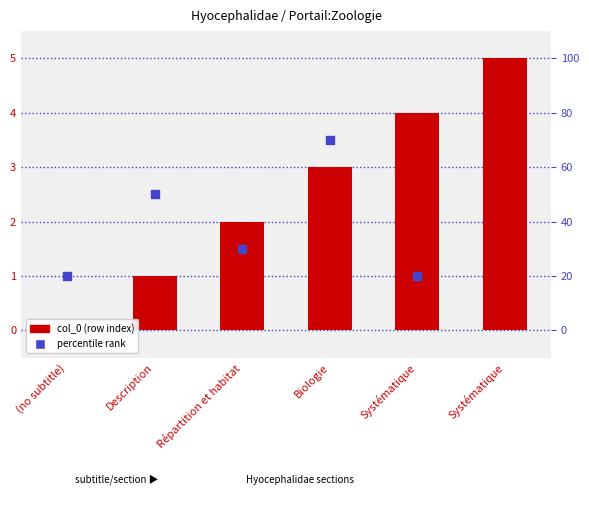

Between Systématique and Répartition et habitat, which is larger?

Systématique